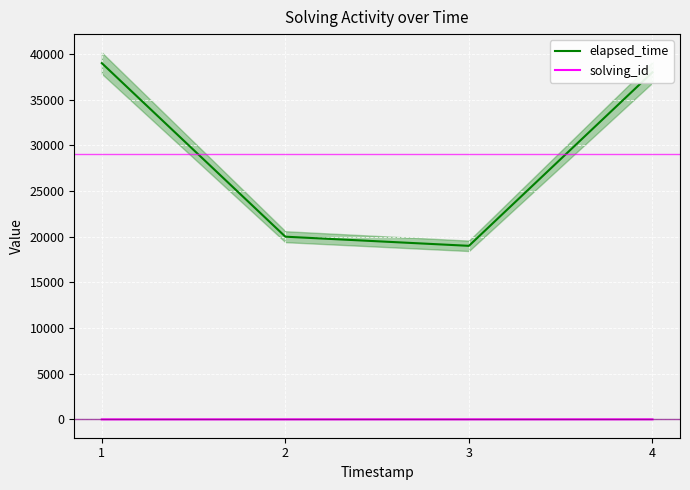

True or false: elapsed_time and solving_id intersect in this chart.

False